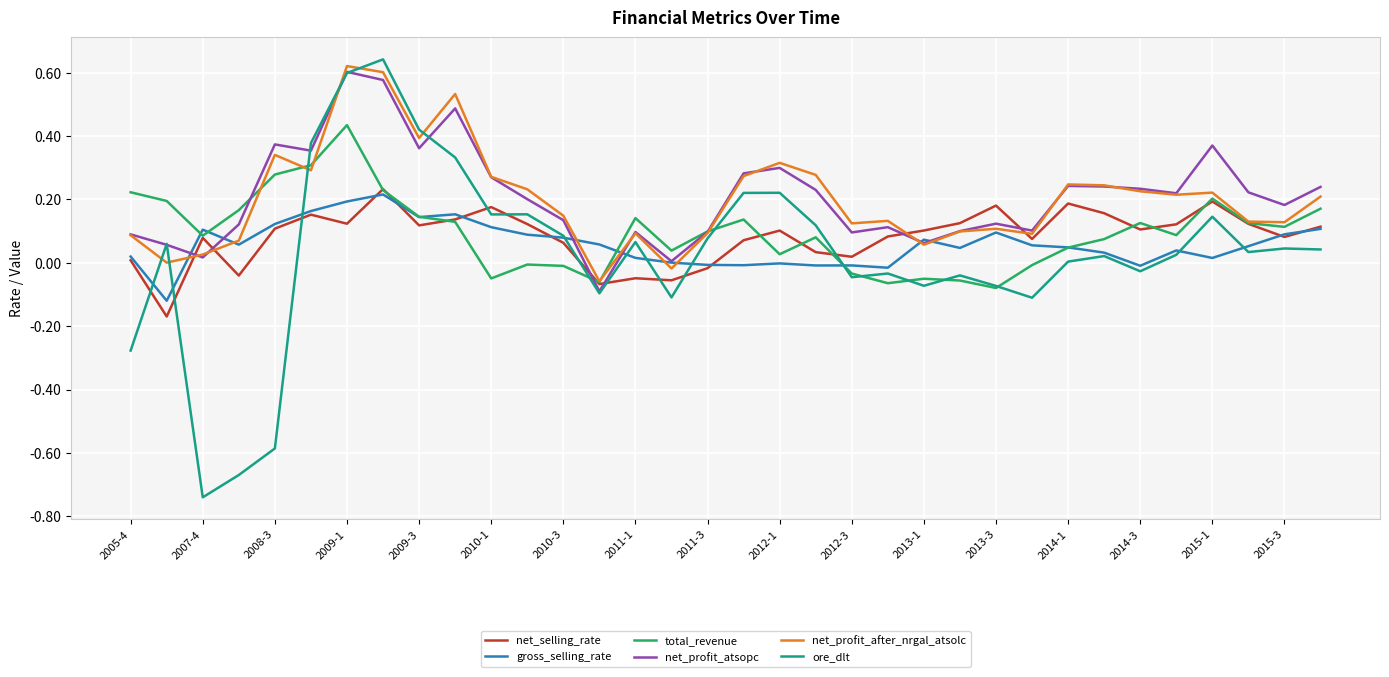

How many categories are shown in the chart?

34